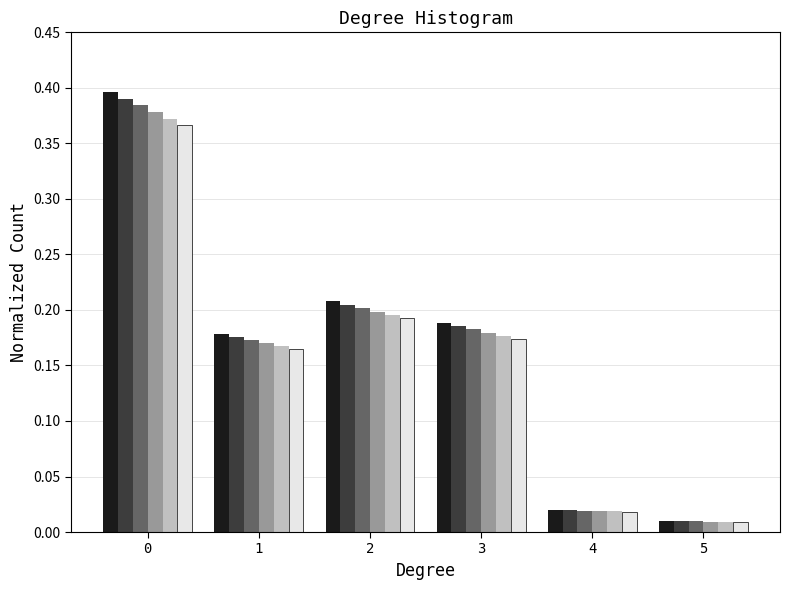

What is the total value across all series at 1?

1.0